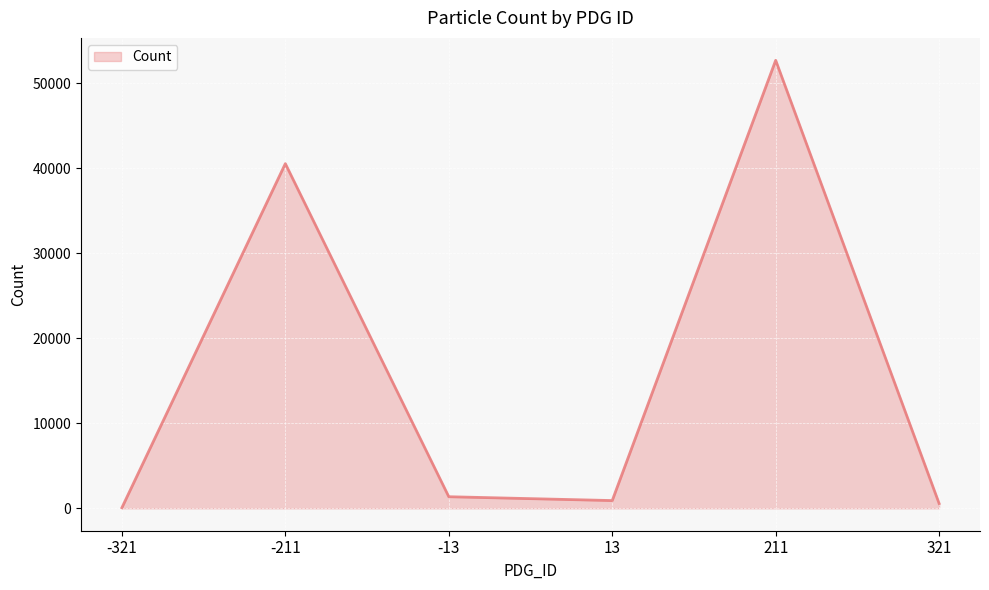

How many distinct data groups are displayed?

1